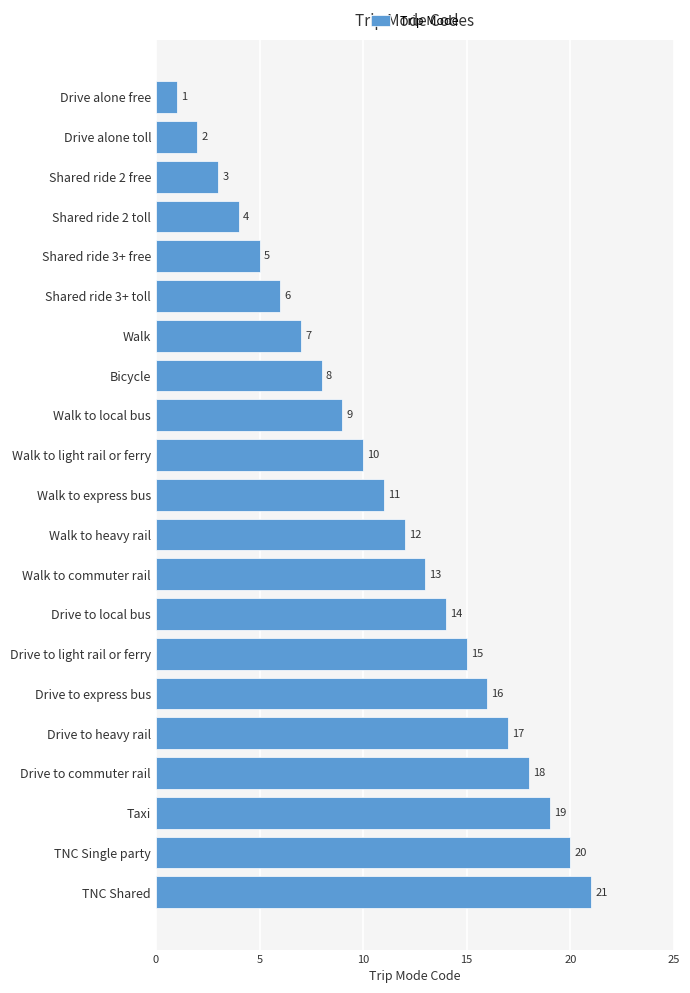

Is it true that the value at Bicycle is 12?

False